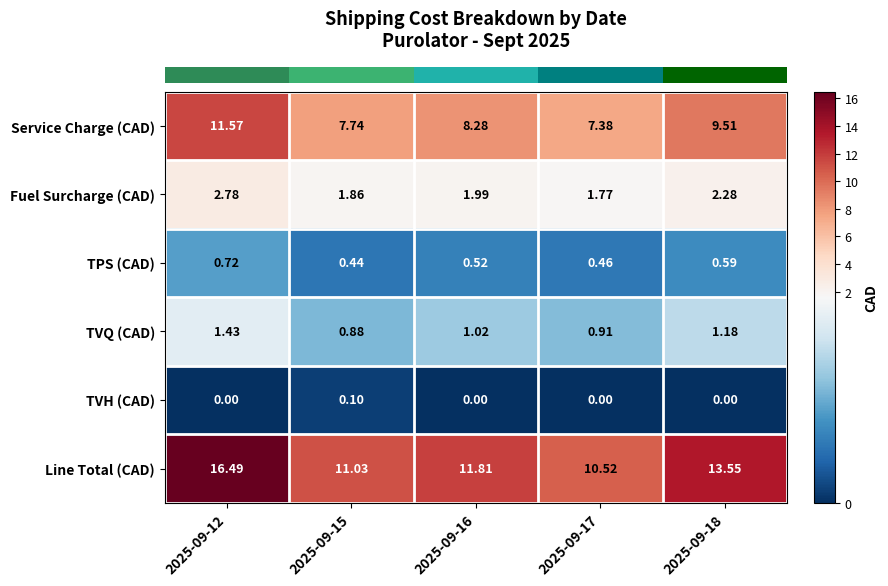

Is the value of TVH (CAD) at 2025-09-15 greater than the value of TVQ (CAD) at 2025-09-16?

No